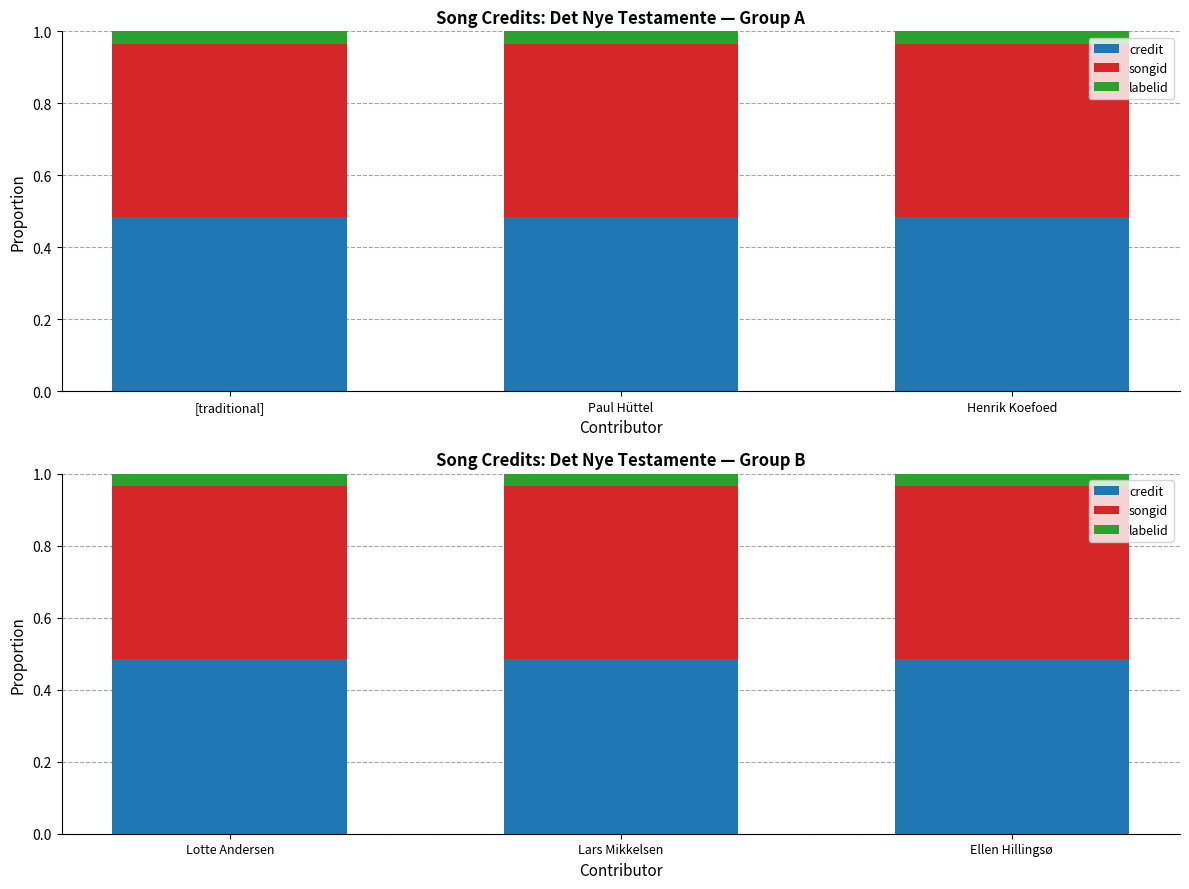

What is the label of the 3rd bar from the right?

Lotte Andersen